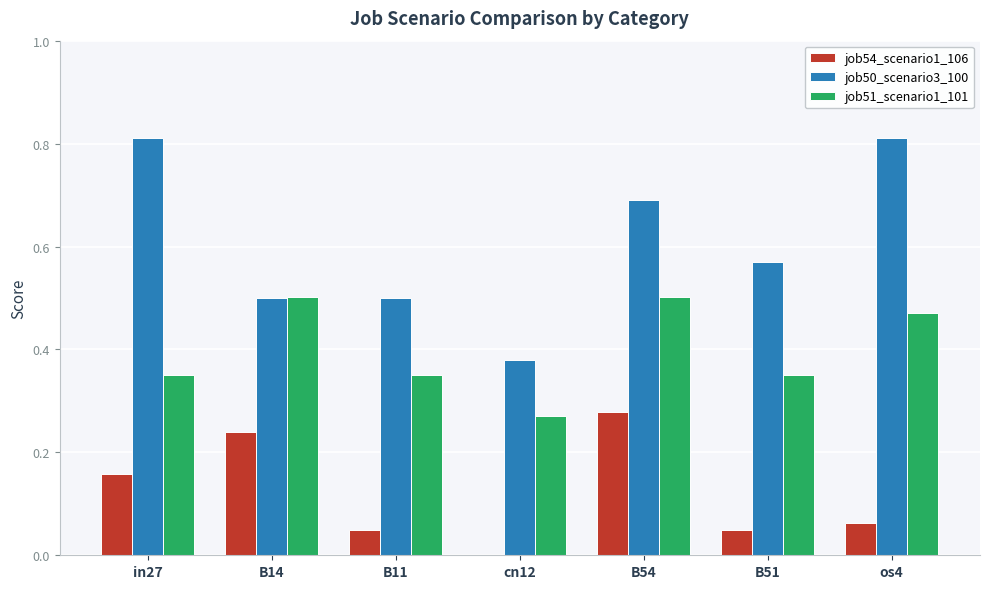

Between in27 and B51, which series saw the biggest shift?

job50_scenario3_100